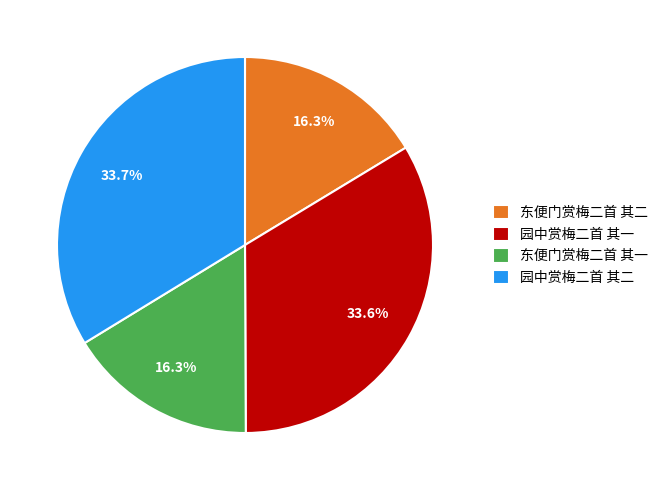

To the nearest percent, what is the average slice percentage?

25%